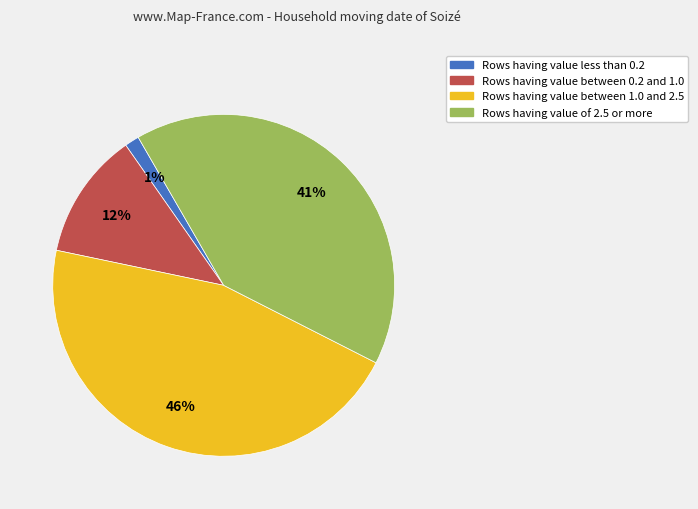

To the nearest percent, what is the average slice percentage?

25%